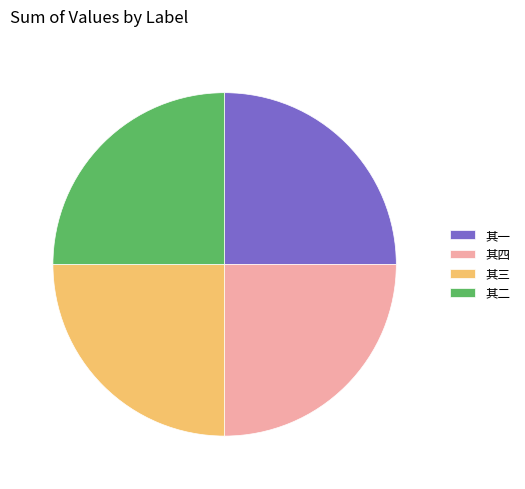

Is it true that 其三 is 25% of the pie?

True